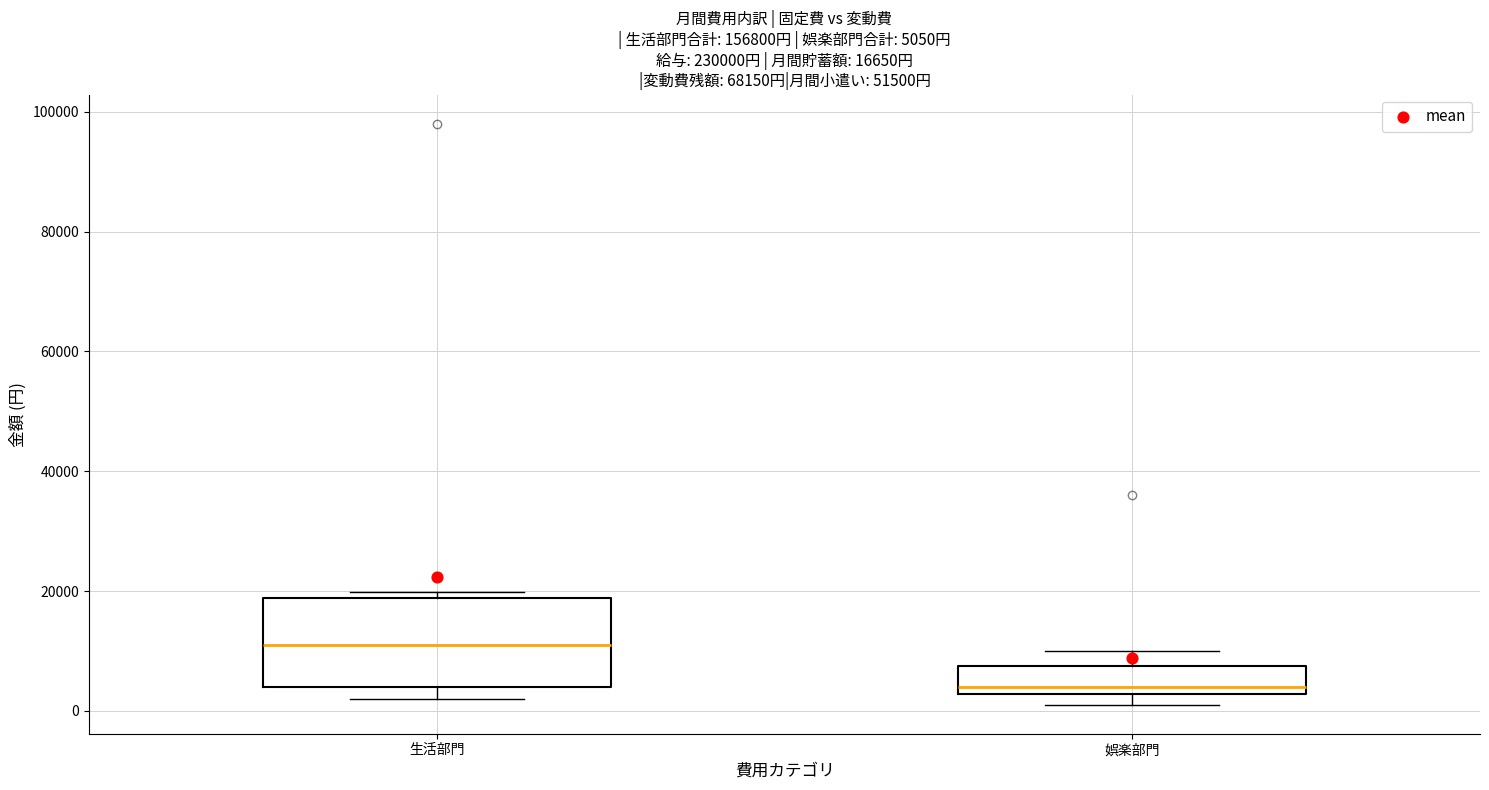

Which box's median line is the lowest?

娯楽部門